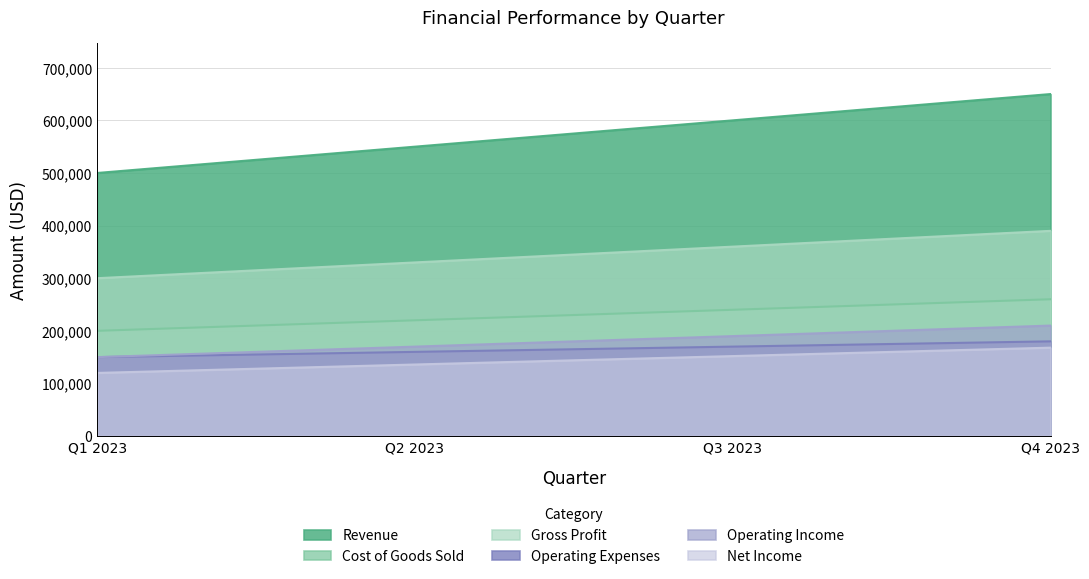

How many data points in Revenue are above 600000?

1